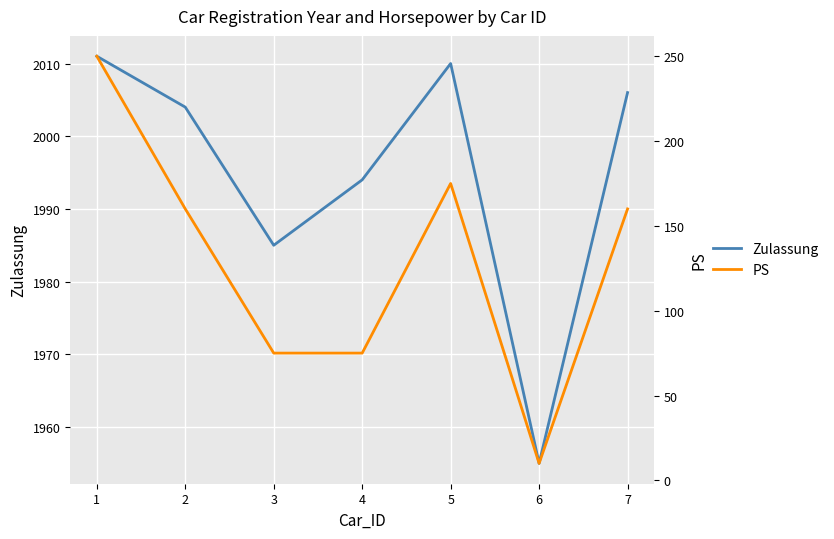

Rank the series by their maximum value, from lowest to highest.

PS, Zulassung